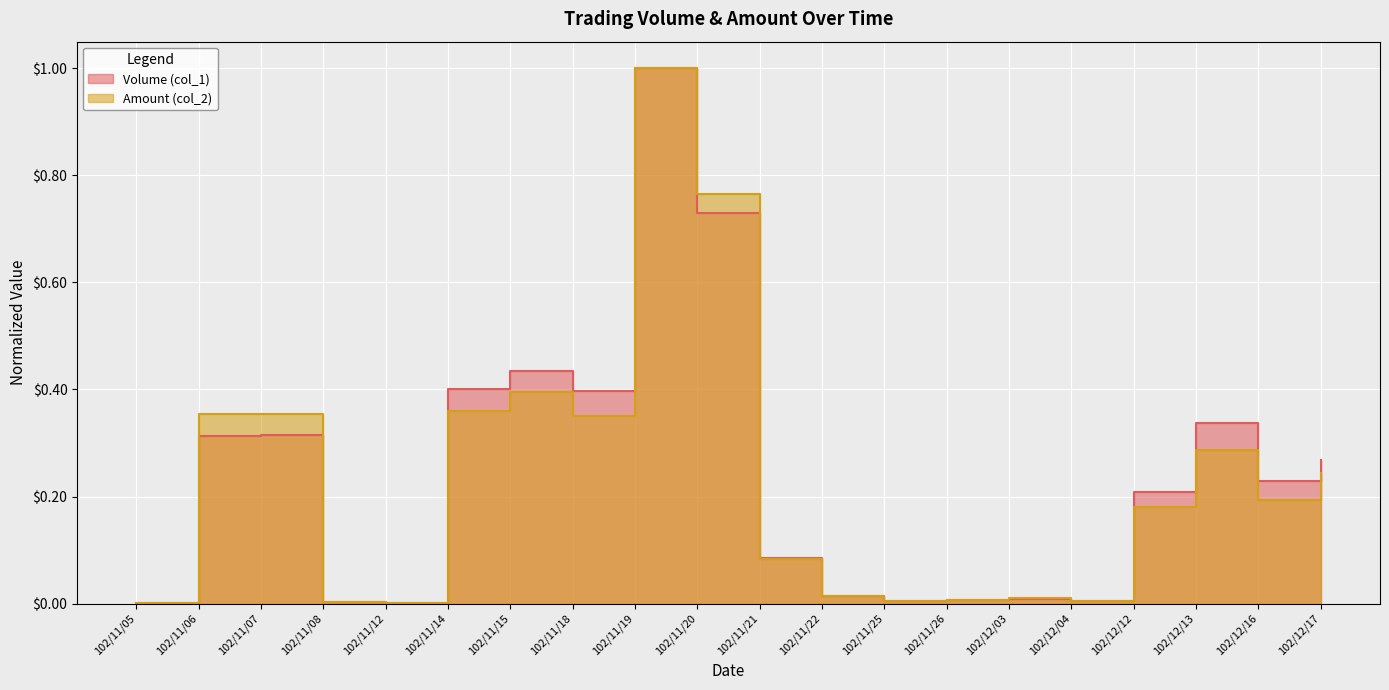

Reading left to right, list all the values displayed in this chart.

Volume (col_1): 102/11/05=0.0	102/11/06=0.3	102/11/07=0.3	102/11/08=0.0	102/11/12=0.0	102/11/14=0.4	102/11/15=0.4	102/11/18=0.4	102/11/19=1.0	102/11/20=0.7	102/11/21=0.1	102/11/22=0.0	102/11/25=0.0	102/11/26=0.0	102/12/03=0.0	102/12/04=0.0	102/12/12=0.2	102/12/13=0.3	102/12/16=0.2	102/12/17=0.3
Amount (col_2): 102/11/05=0.0	102/11/06=0.4	102/11/07=0.4	102/11/08=0.0	102/11/12=0.0	102/11/14=0.4	102/11/15=0.4	102/11/18=0.4	102/11/19=1.0	102/11/20=0.8	102/11/21=0.1	102/11/22=0.0	102/11/25=0.0	102/11/26=0.0	102/12/03=0.0	102/12/04=0.0	102/12/12=0.2	102/12/13=0.3	102/12/16=0.2	102/12/17=0.2